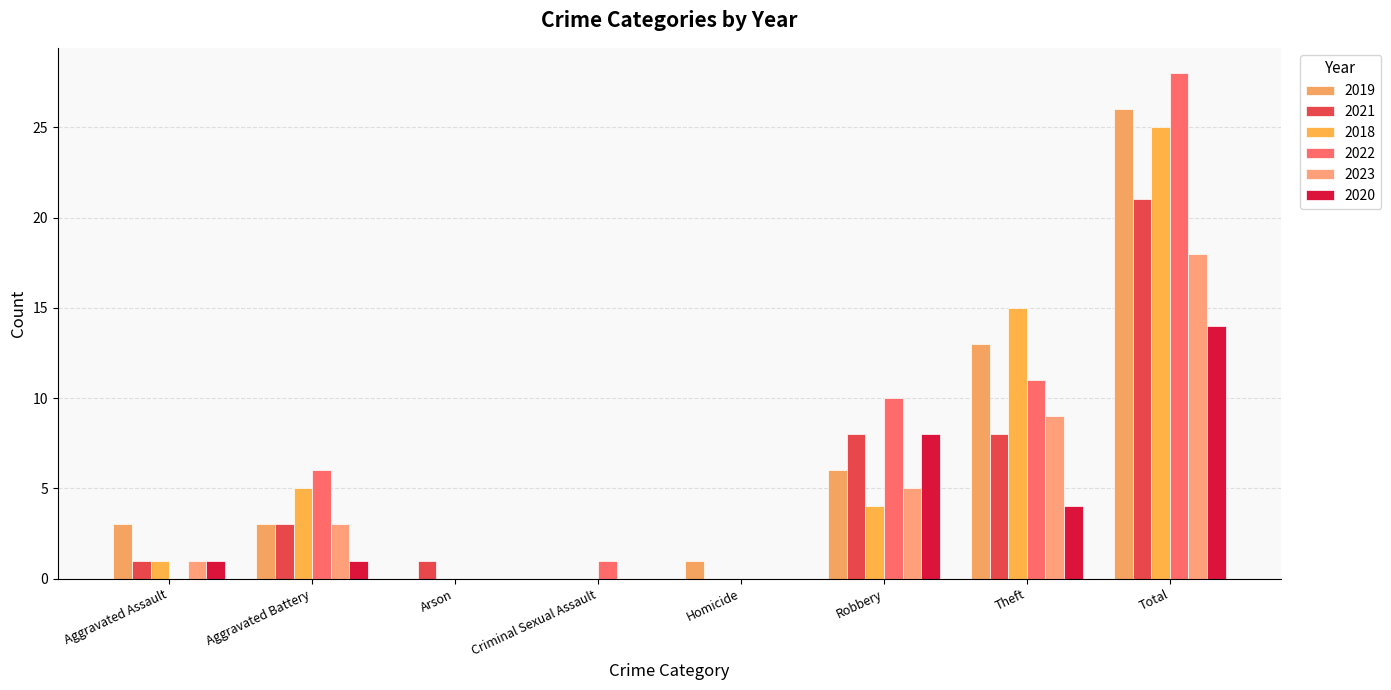

How many series are shown in this chart?

6